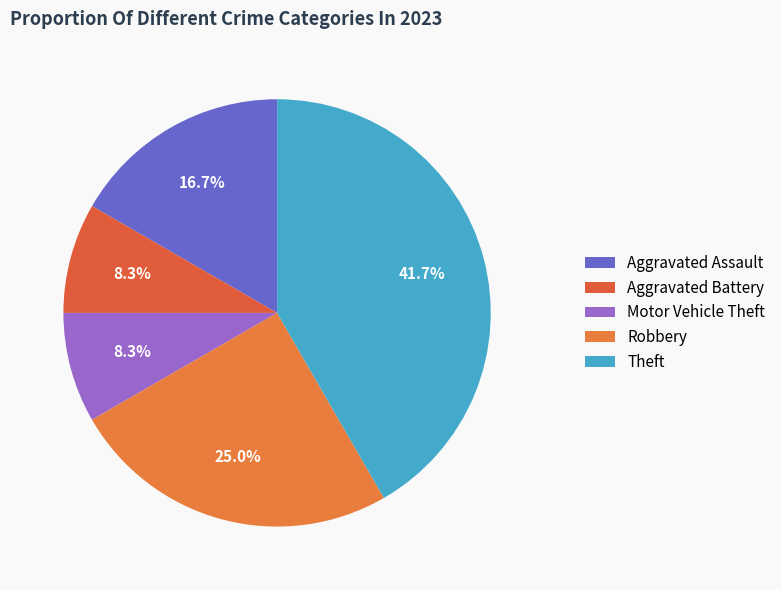

To the nearest percent, what percentage of the pie is Theft?

42%